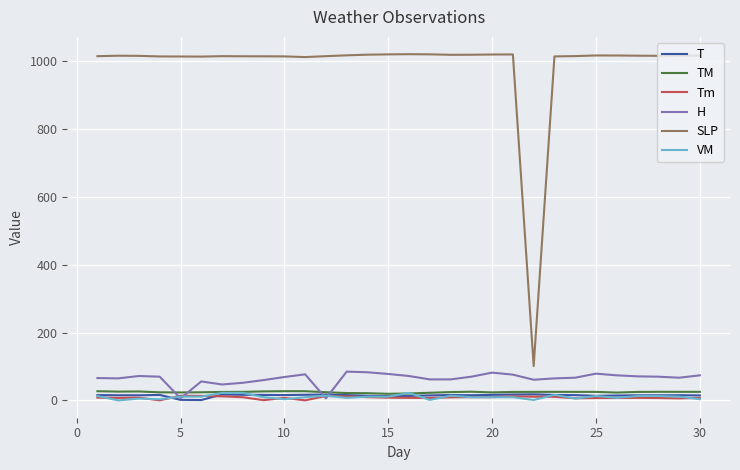

Which series has the largest range (max minus min)?

SLP